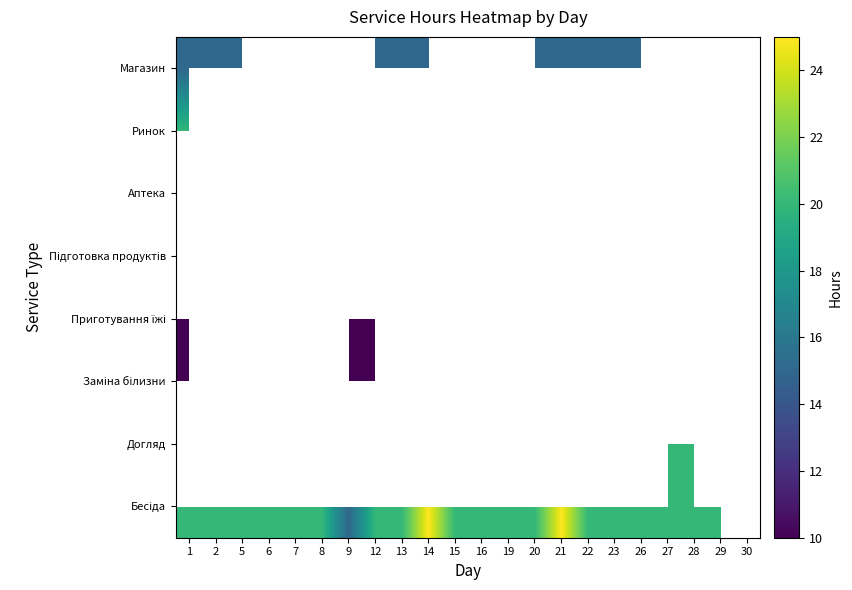

True or false: Приготування їжі has a value of 16.4 at 26.

False